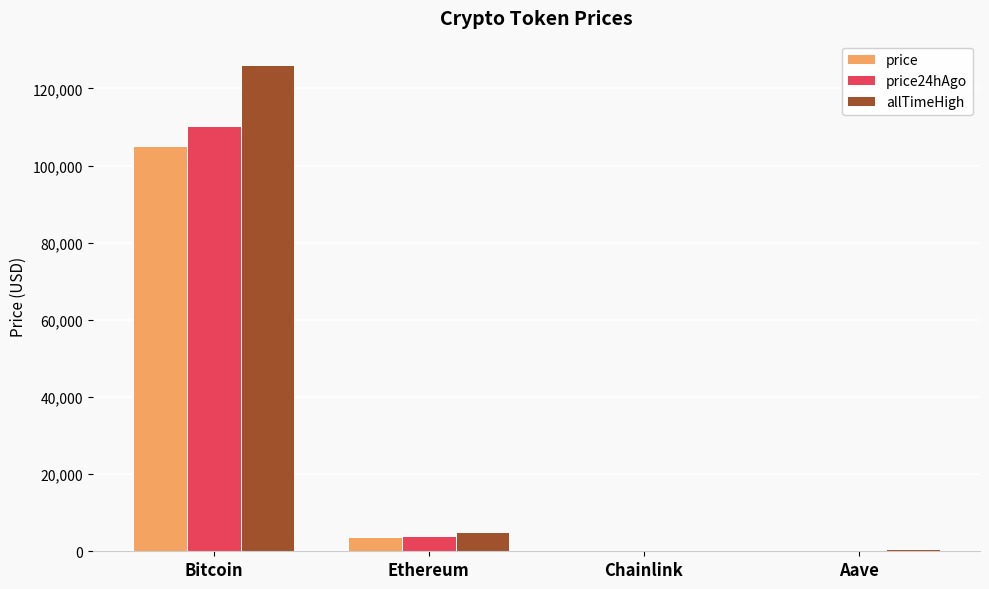

What is the average value of the price24hAgo series?

28644.9